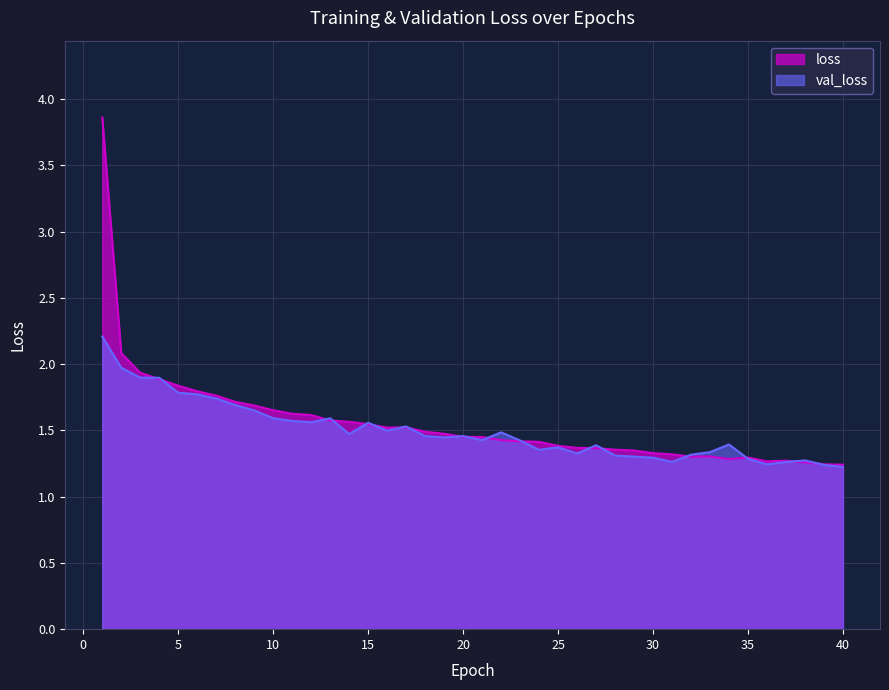

Rank the series by their maximum value, from highest to lowest.

loss, val_loss